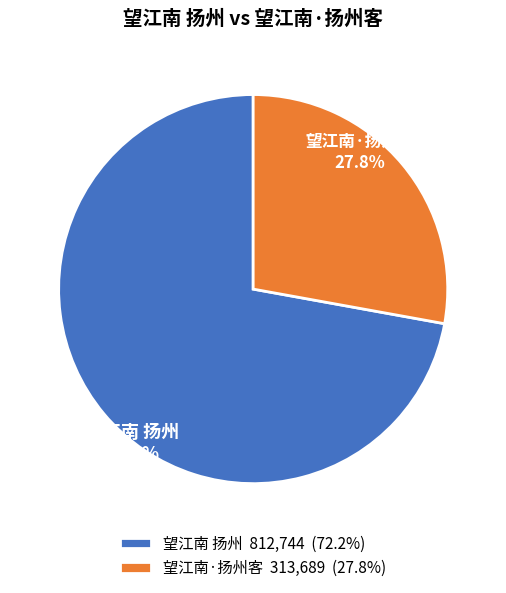

Which category has the smallest portion of the pie?

望江南·扬州客